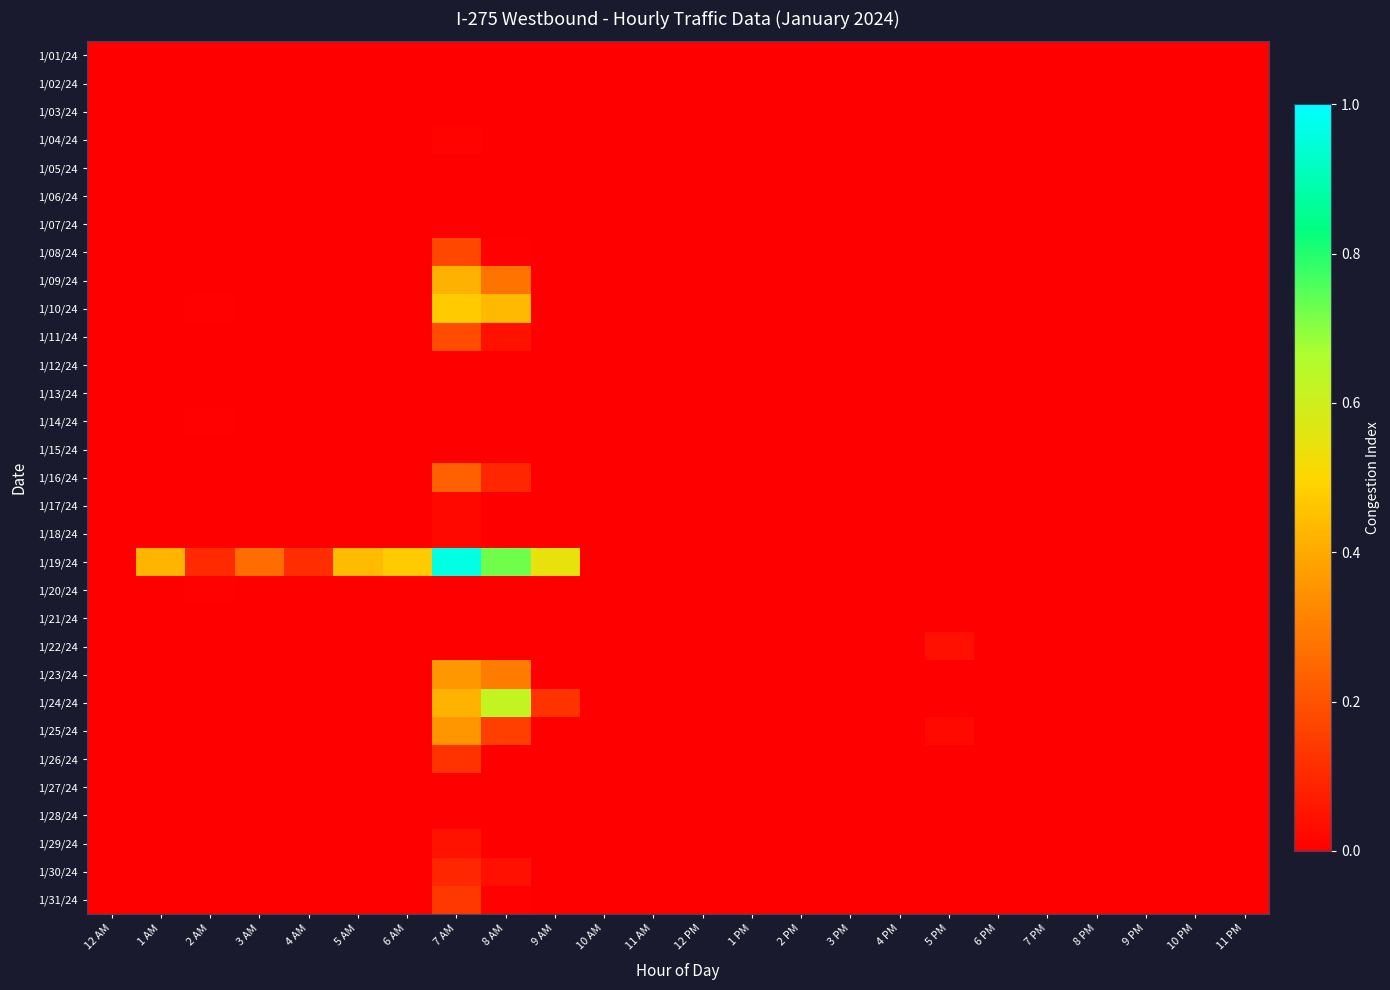

Count the number of categories in the chart.

24